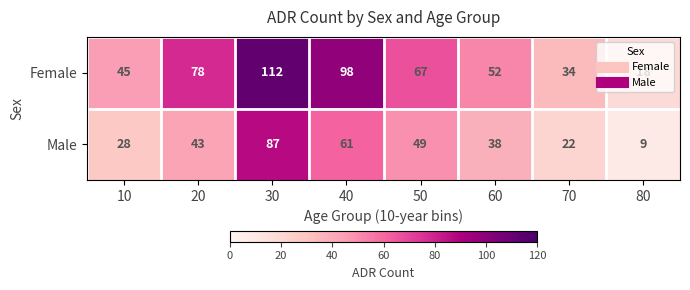

Which series has the largest range (max minus min)?

Female